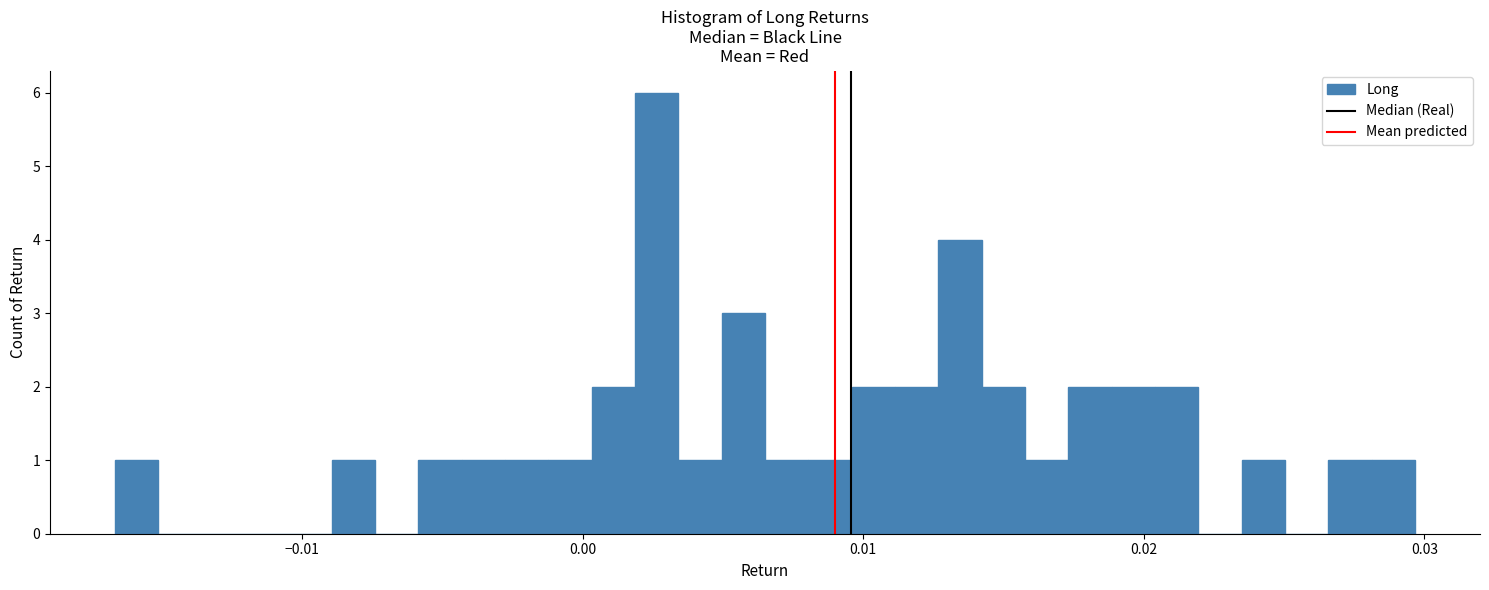

Read against the x-axis, roughly where is the centre of the tallest bar?

0.003